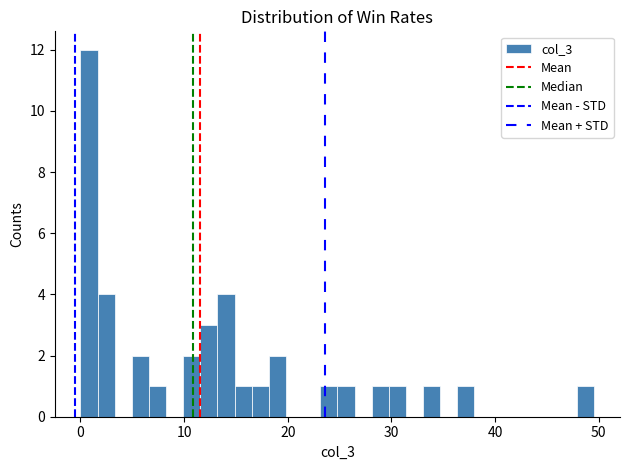

Around what value on the x-axis is the tallest bar? Give the approximate position of its centre, as read against the axis.

1